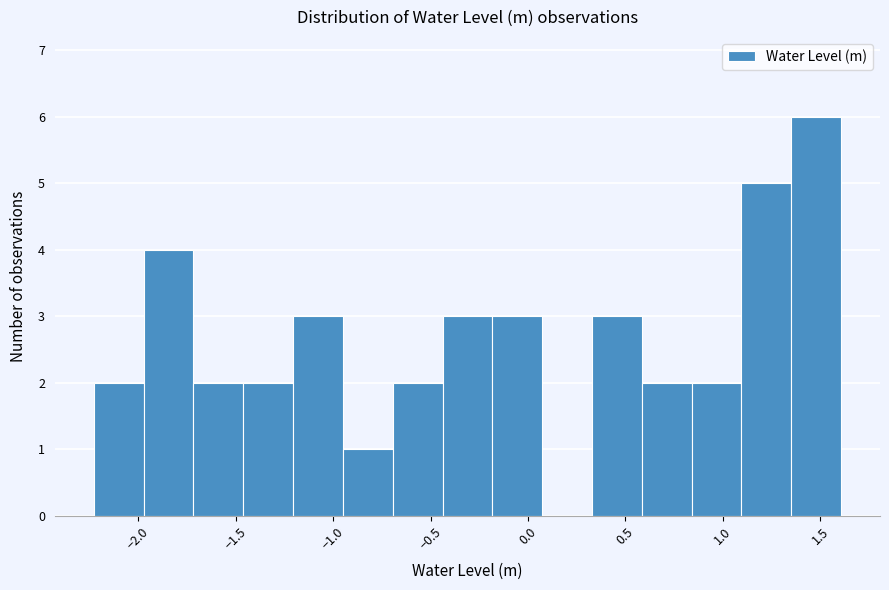

Reading left to right, transcribe this chart: for each bar, give the range it covers on the x-axis and its height. Neither the bar edges nor the heights are printed on the chart, so give them approximately, as read against the axes.

-2.25 to -1.95: 2
-1.95 to -1.70: 4
-1.70 to -1.45: 2
-1.45 to -1.20: 2
-1.20 to -0.95: 3
-0.95 to -0.70: 1
-0.70 to -0.45: 2
-0.45 to -0.20: 3
-0.20 to 0.05: 3
0.05 to 0.35: 0
0.35 to 0.60: 3
0.60 to 0.85: 2
0.85 to 1.10: 2
1.10 to 1.35: 5
1.35 to 1.60: 6